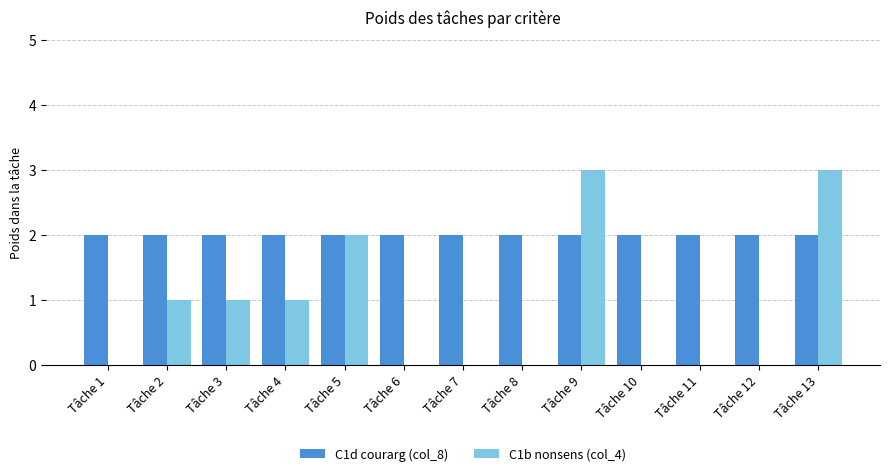

What is the maximum value shown in the chart?

3